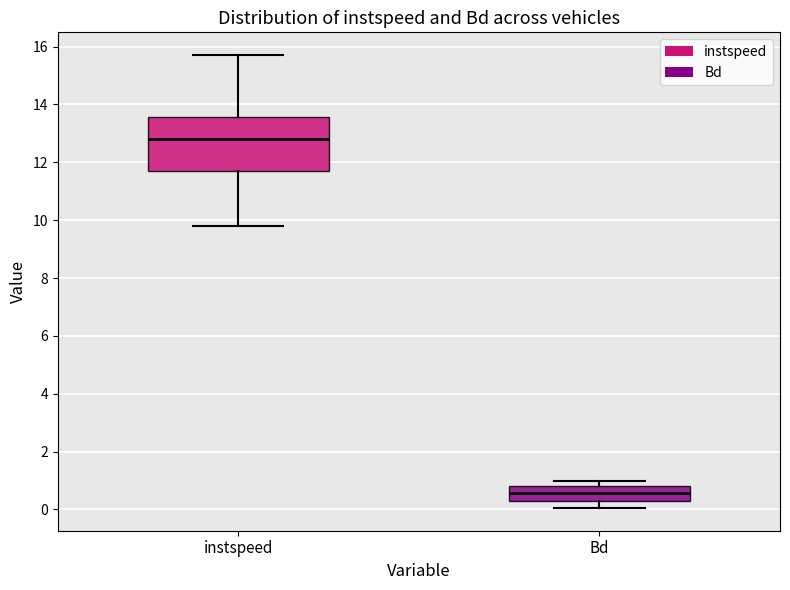

Which box is the tallest, from its lower edge to its upper edge?

instspeed